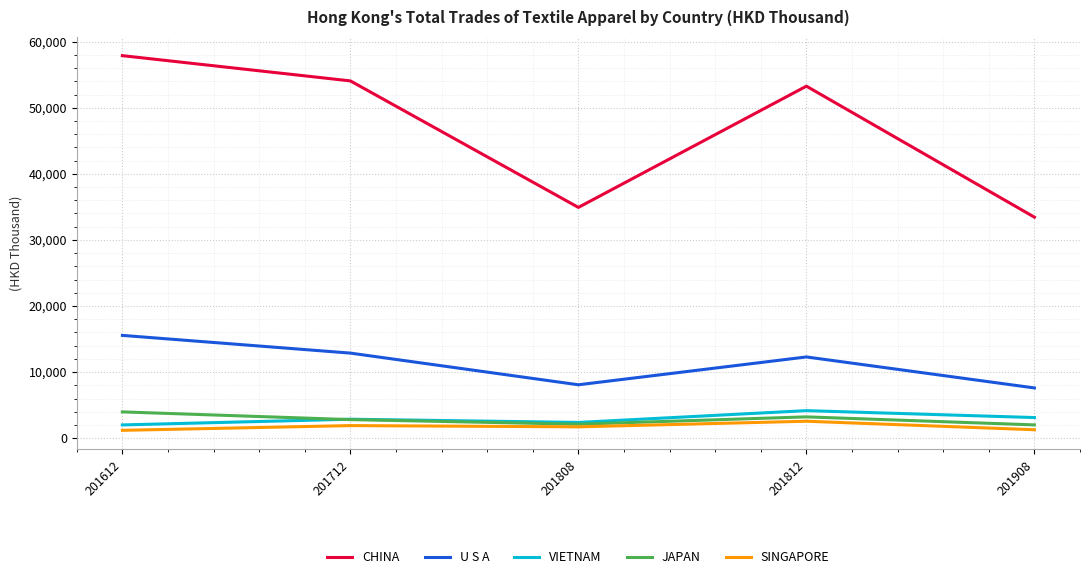

Where does the U S A series first go above 12291?

201612